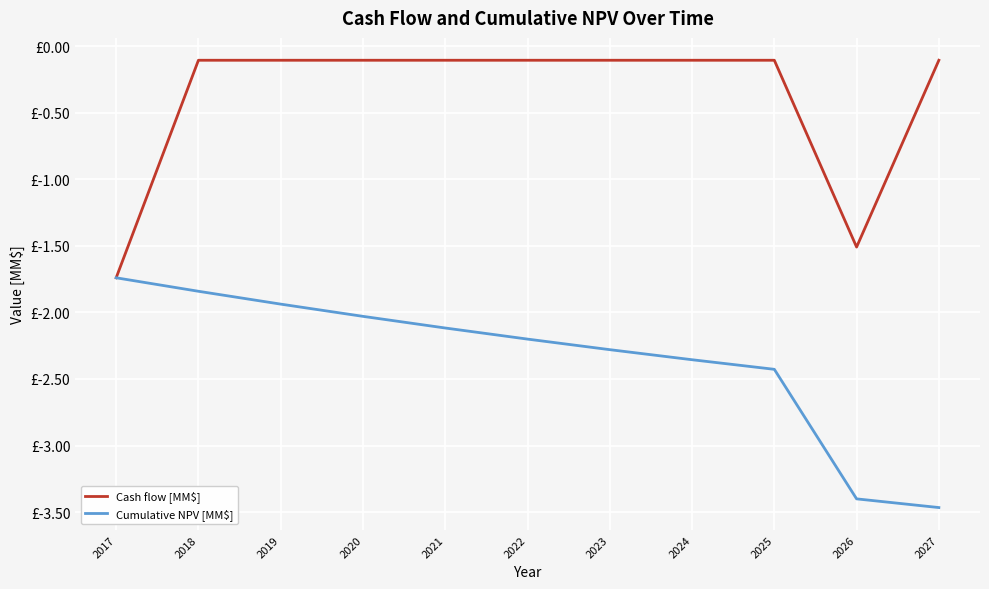

True or false: Cumulative NPV [MM$] has a value of -1.7 at 2017.

True